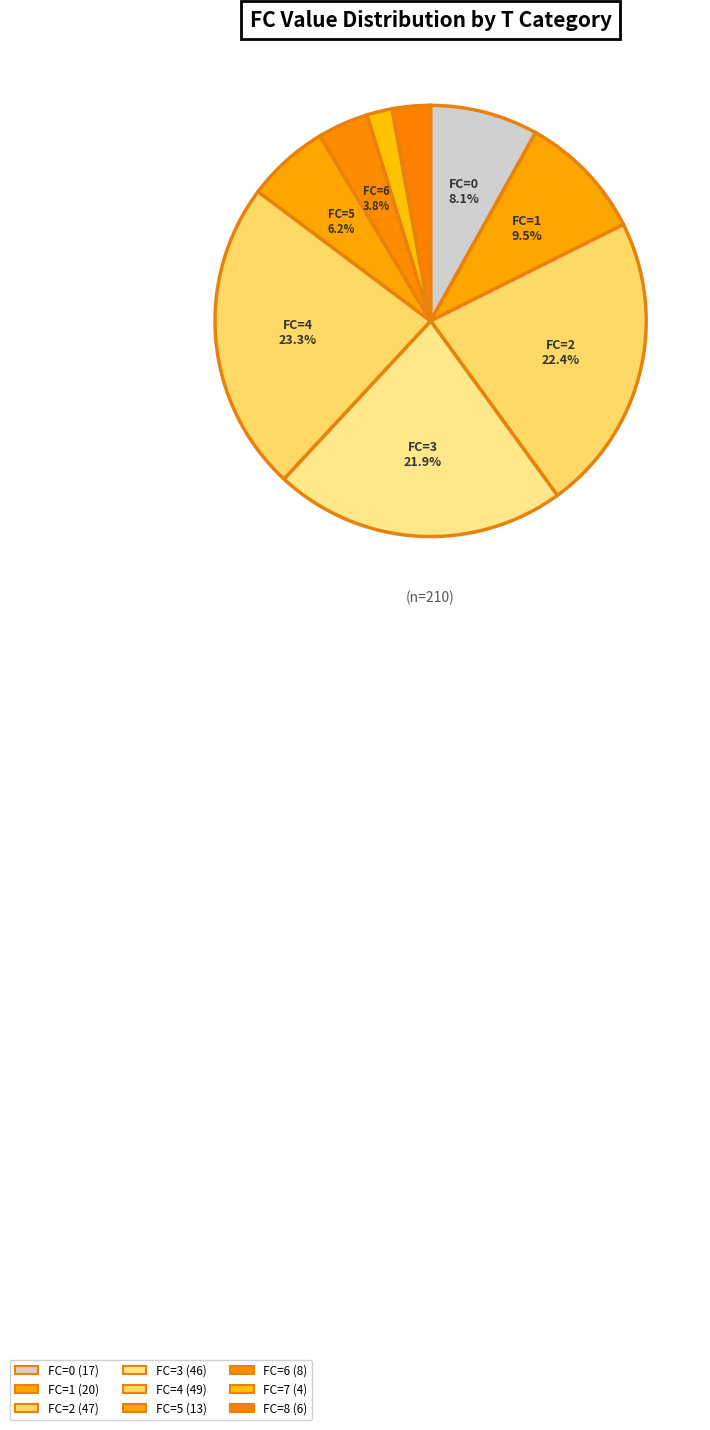

How many segments does this pie chart have?

9